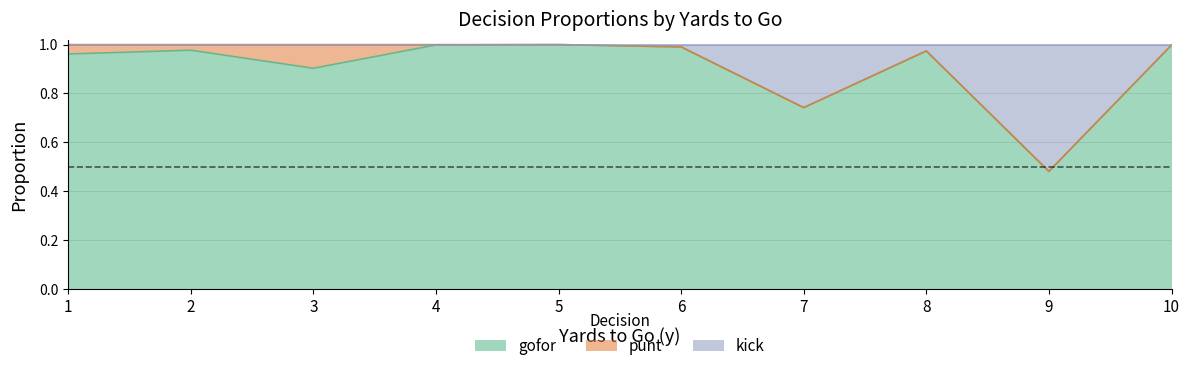

True or false: kick and gofor cross at least once.

False